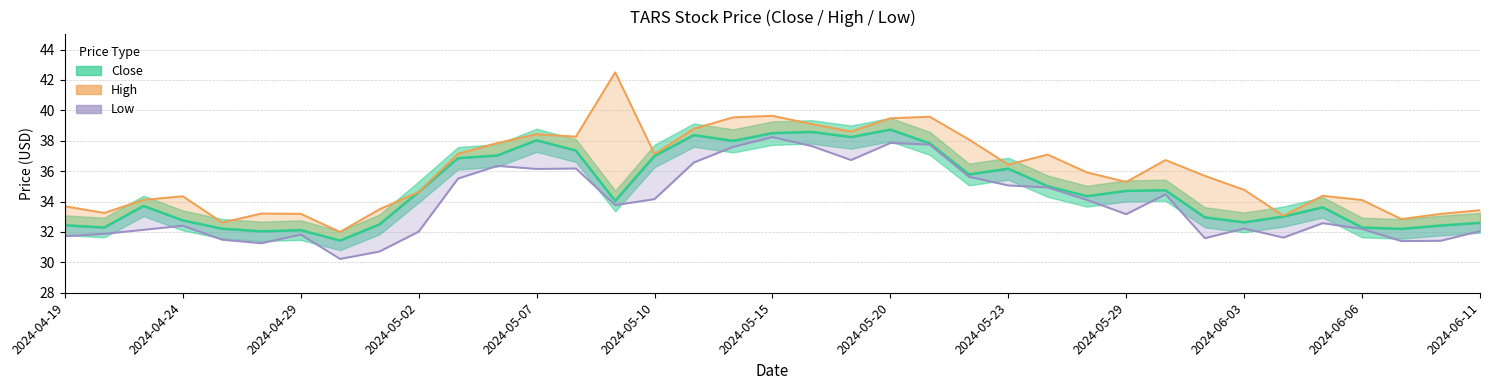

How many interior local peaks does the Close series have?

9